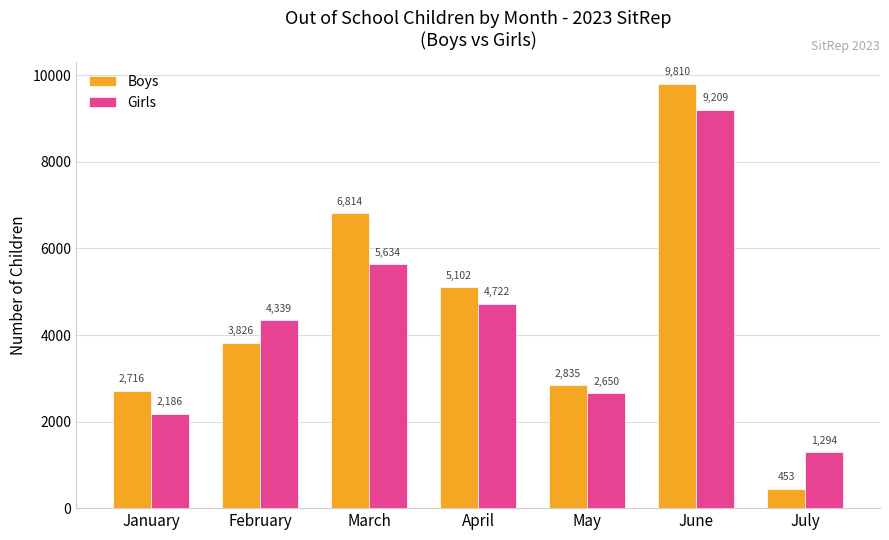

What are all the series names shown in the legend?

Boys, Girls